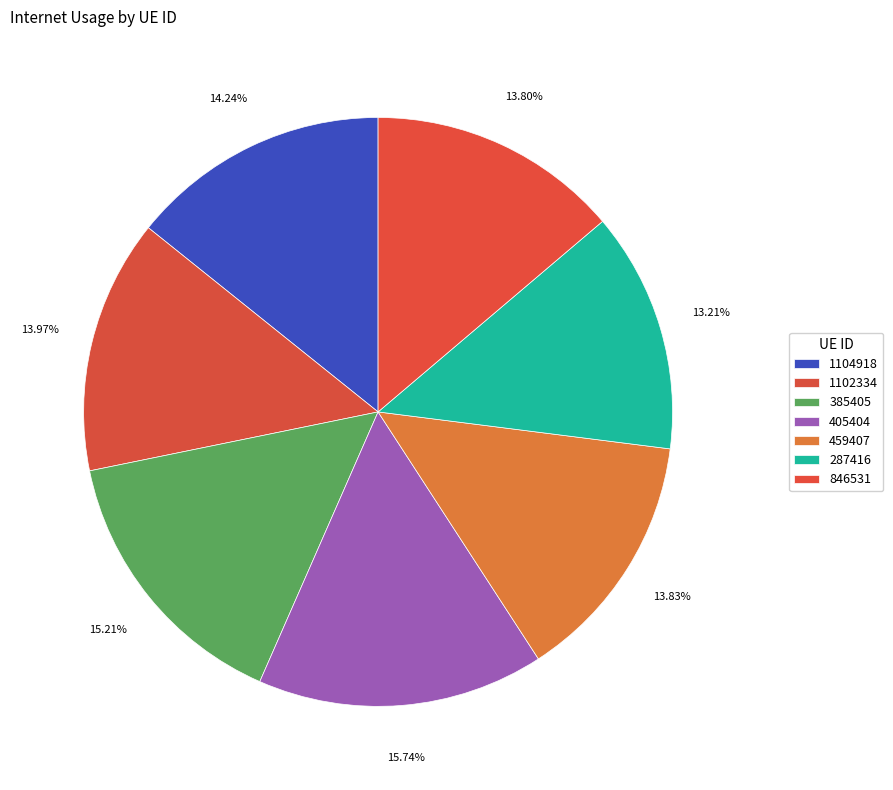

To the nearest percent, what is the combined percentage of 385405 and 287416?

28%